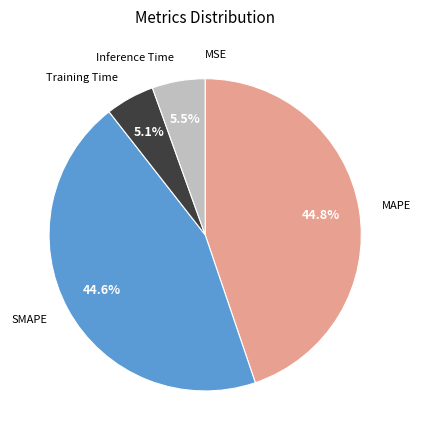

Does Inference Time account for over 50% of the chart?

No